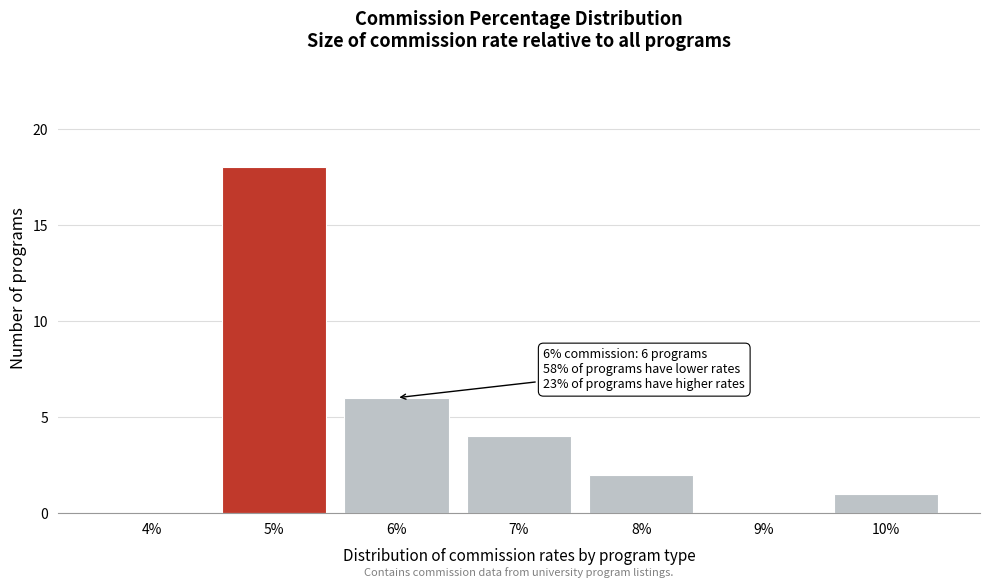

Reading left to right, list all the values displayed in this chart.

4%=0	5%=18	6%=6	7%=4	8%=2	9%=0	10%=1